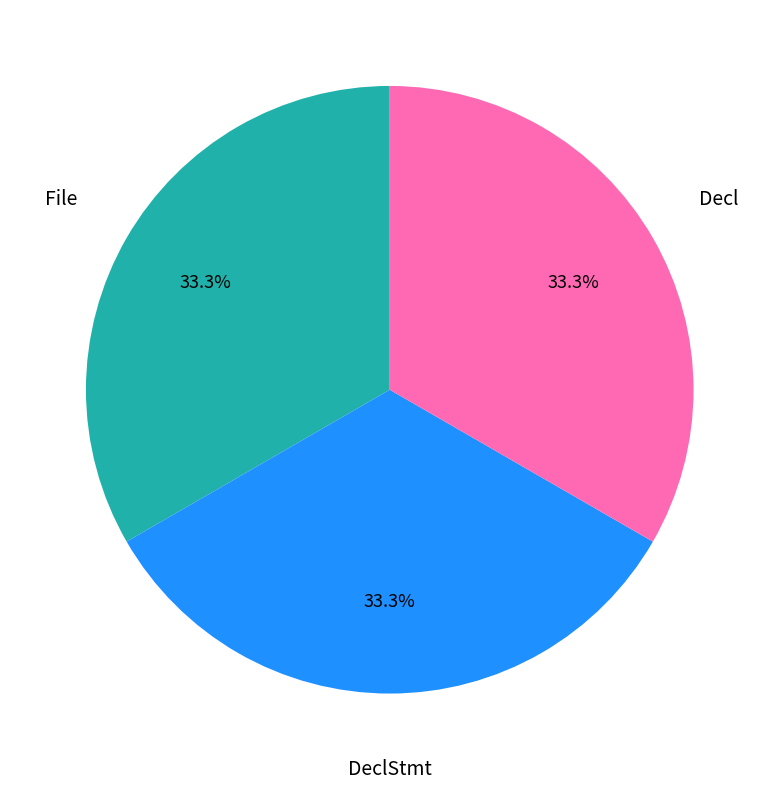

To the nearest percent, what portion does DeclStmt represent?

33%